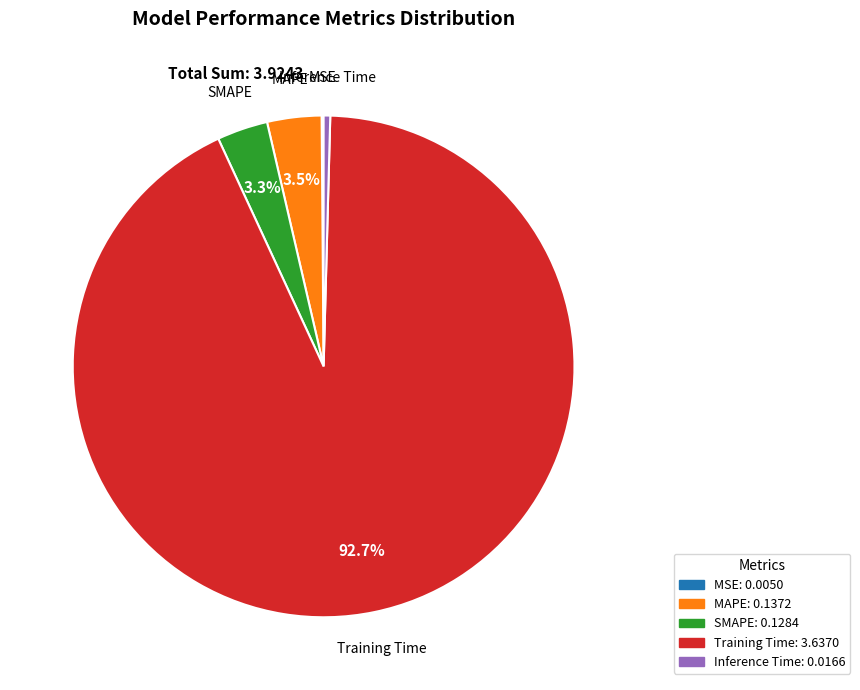

What percentage is NOT represented by SMAPE?

96.7%